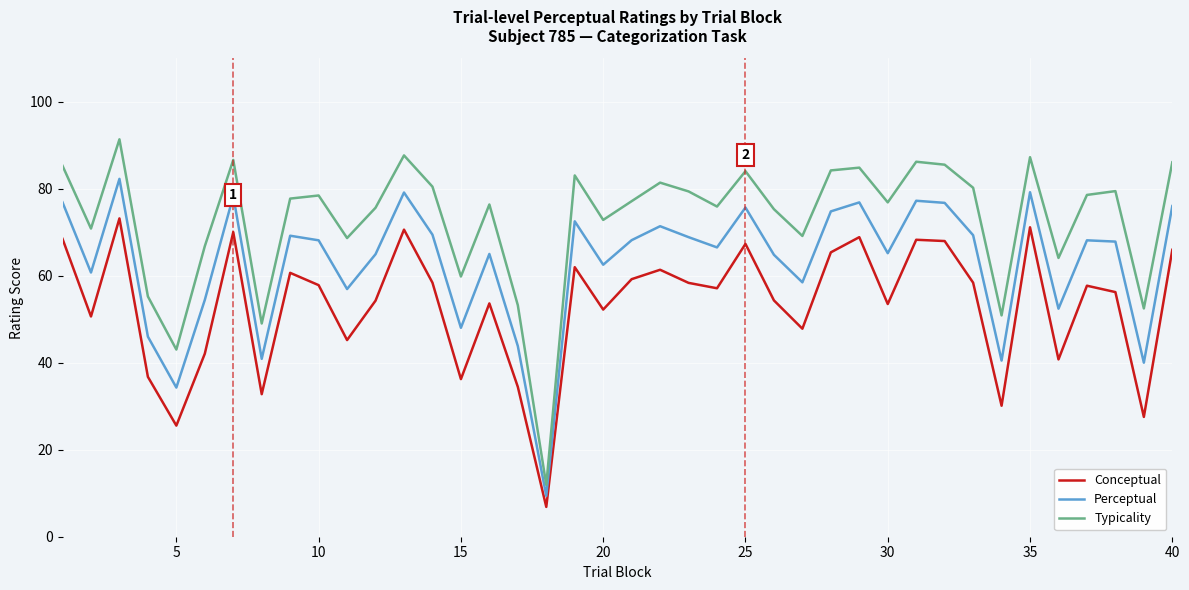

Rank the series by their maximum value, from lowest to highest.

Conceptual, Perceptual, Typicality